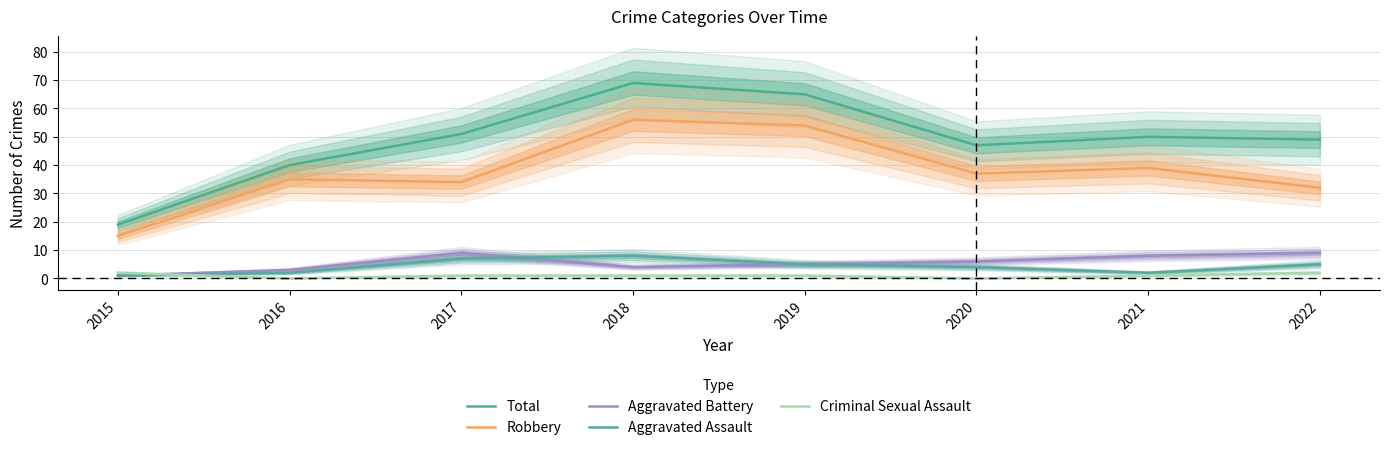

At which category does Robbery reach its first local valley?

2017